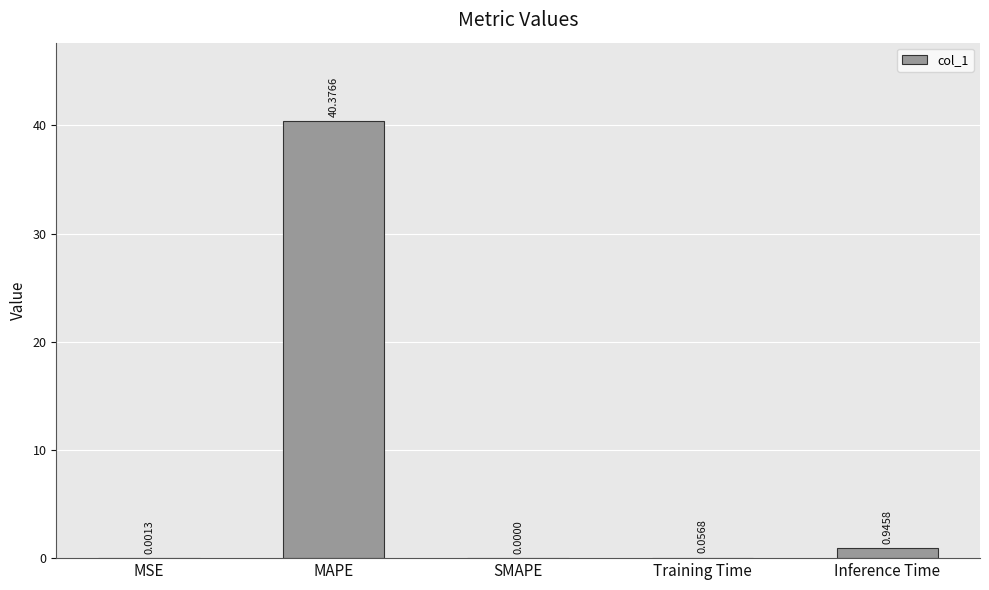

Count the number of categories in the chart.

5